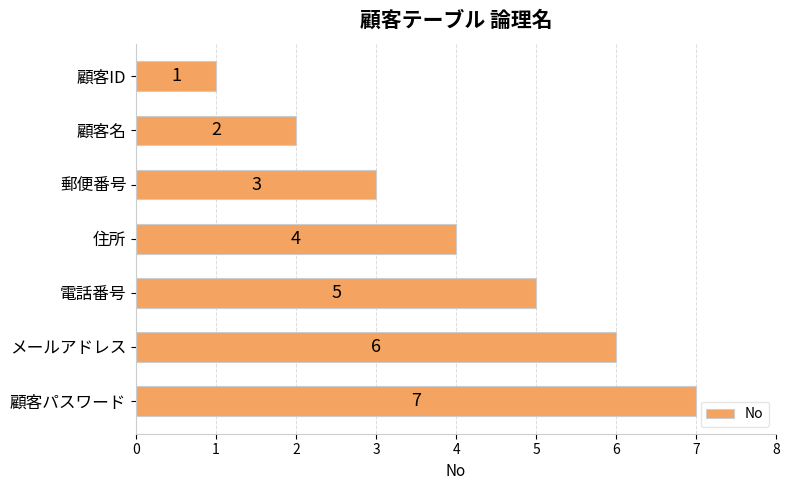

What is the difference between the second highest and second lowest values?

4